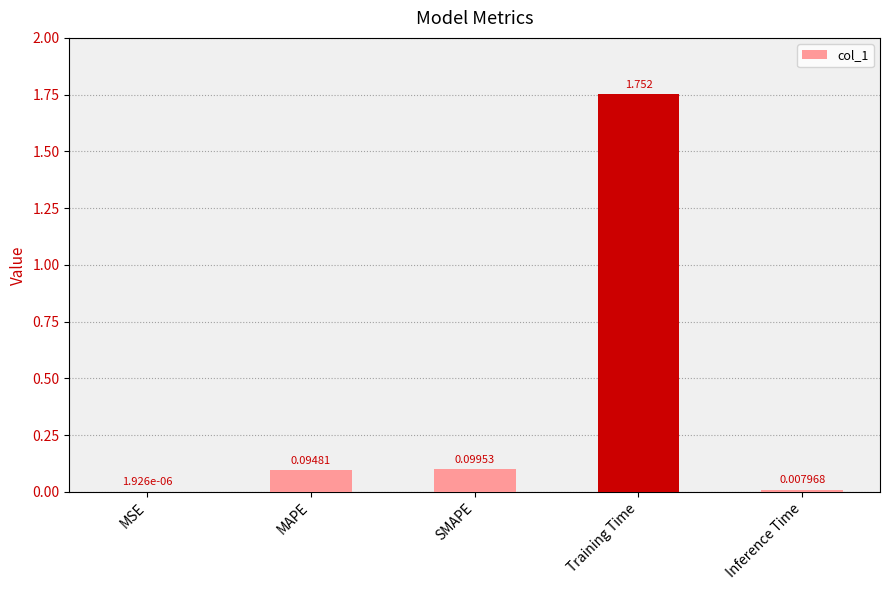

At which category does the chart reach its peak across all series?

Training Time